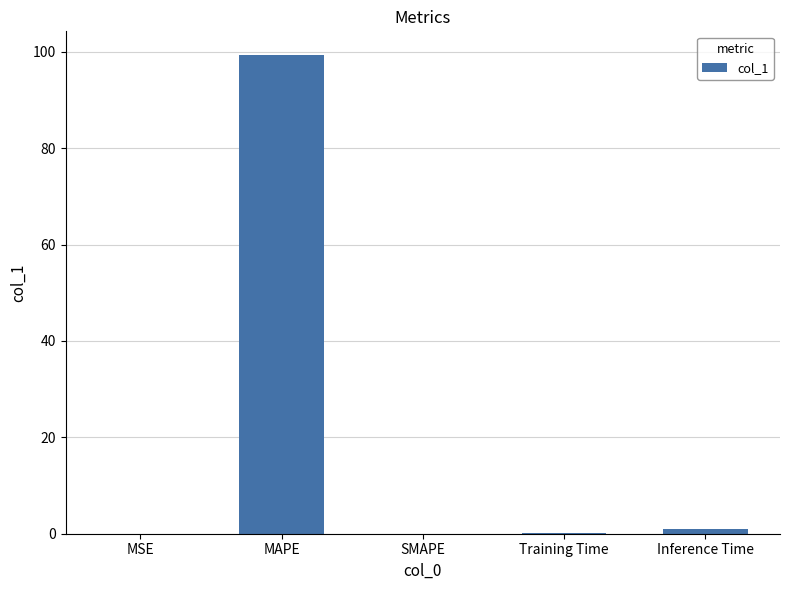

Which label corresponds to the largest value in the chart?

MAPE